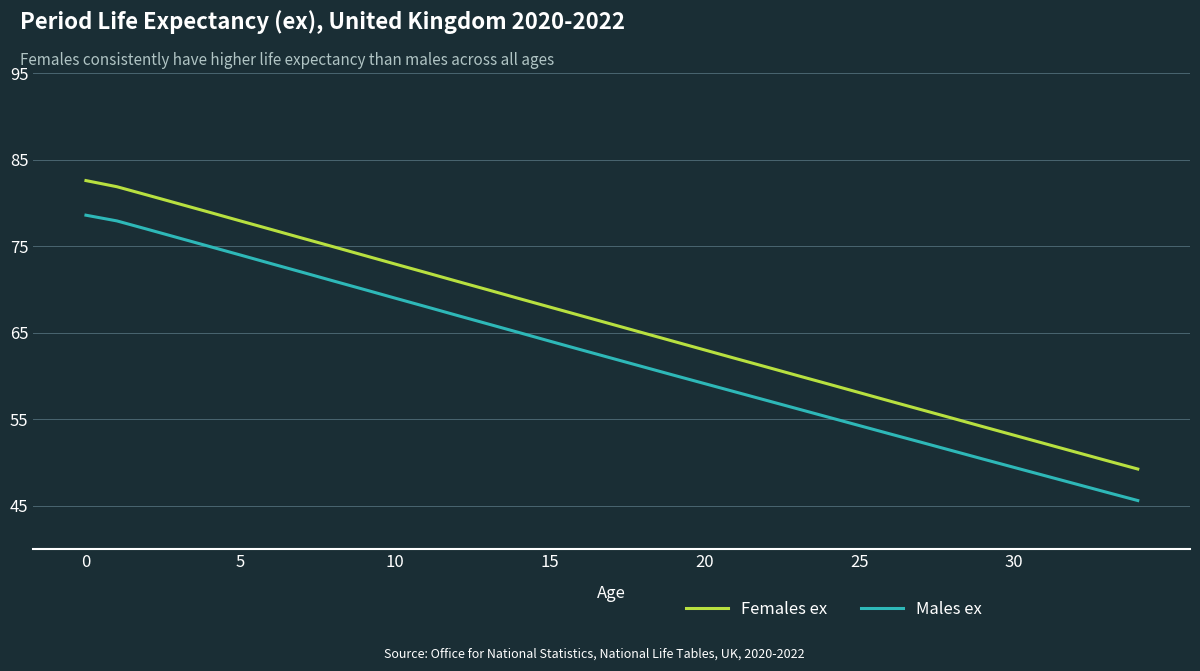

What is the average value of the Males ex series?

62.1